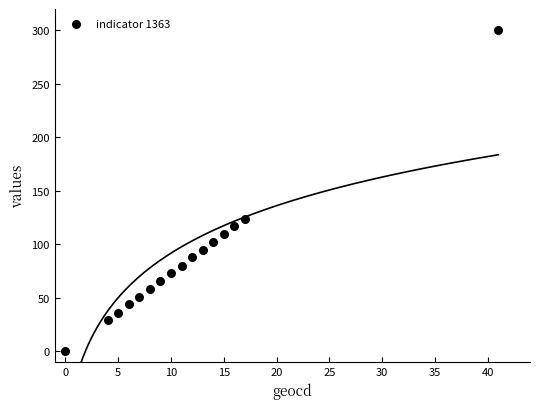

What Y value in the scatter plot is closest to 150?

124